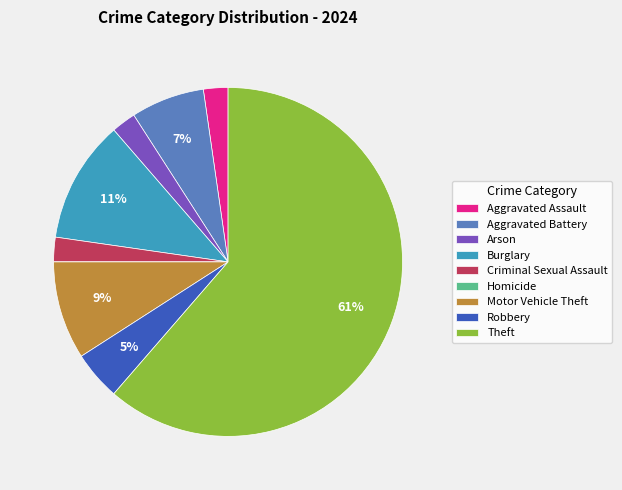

To the nearest percent, what is the average slice percentage?

11%